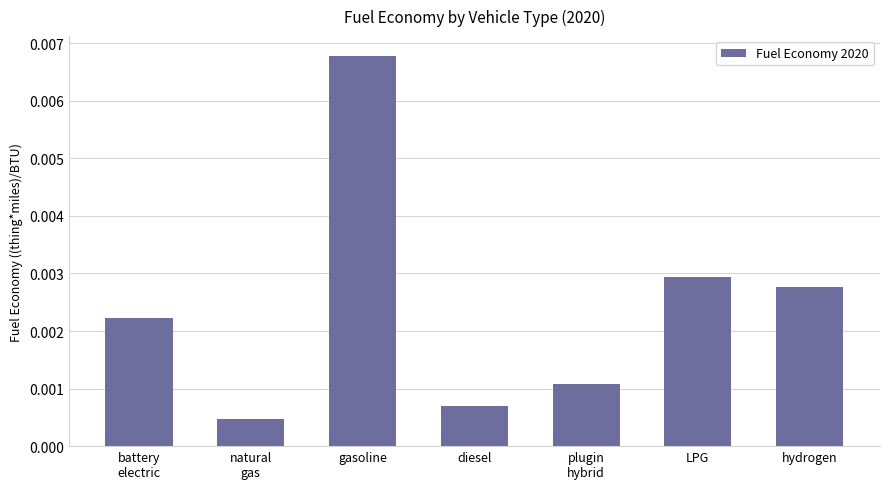

Rank the categories by value from lowest to highest.

natural
gas, diesel, plugin
hybrid, battery
electric, hydrogen, LPG, gasoline